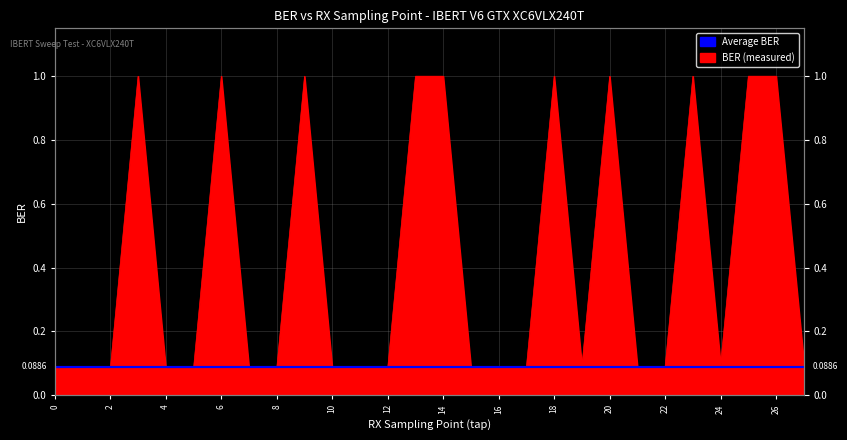

Where is the first local maximum?

1